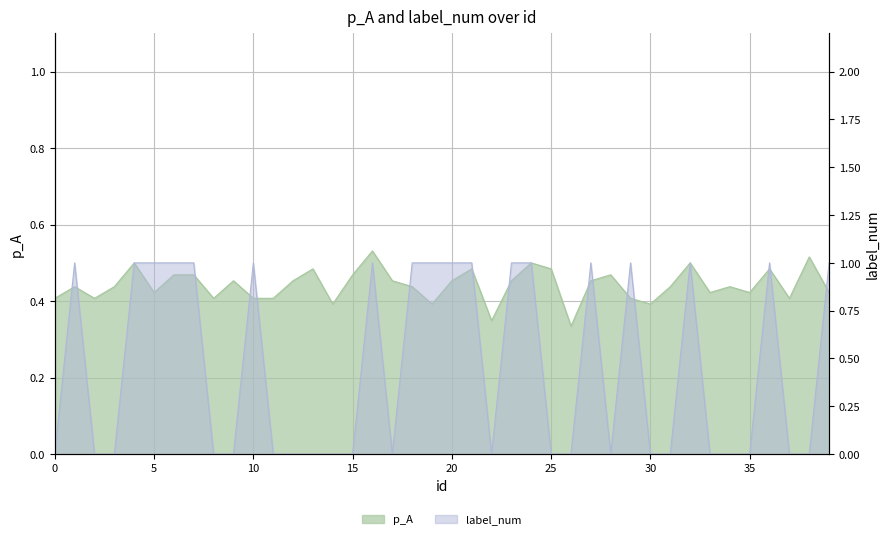

After their last crossing, which series has the higher values: p_A or label_num?

label_num